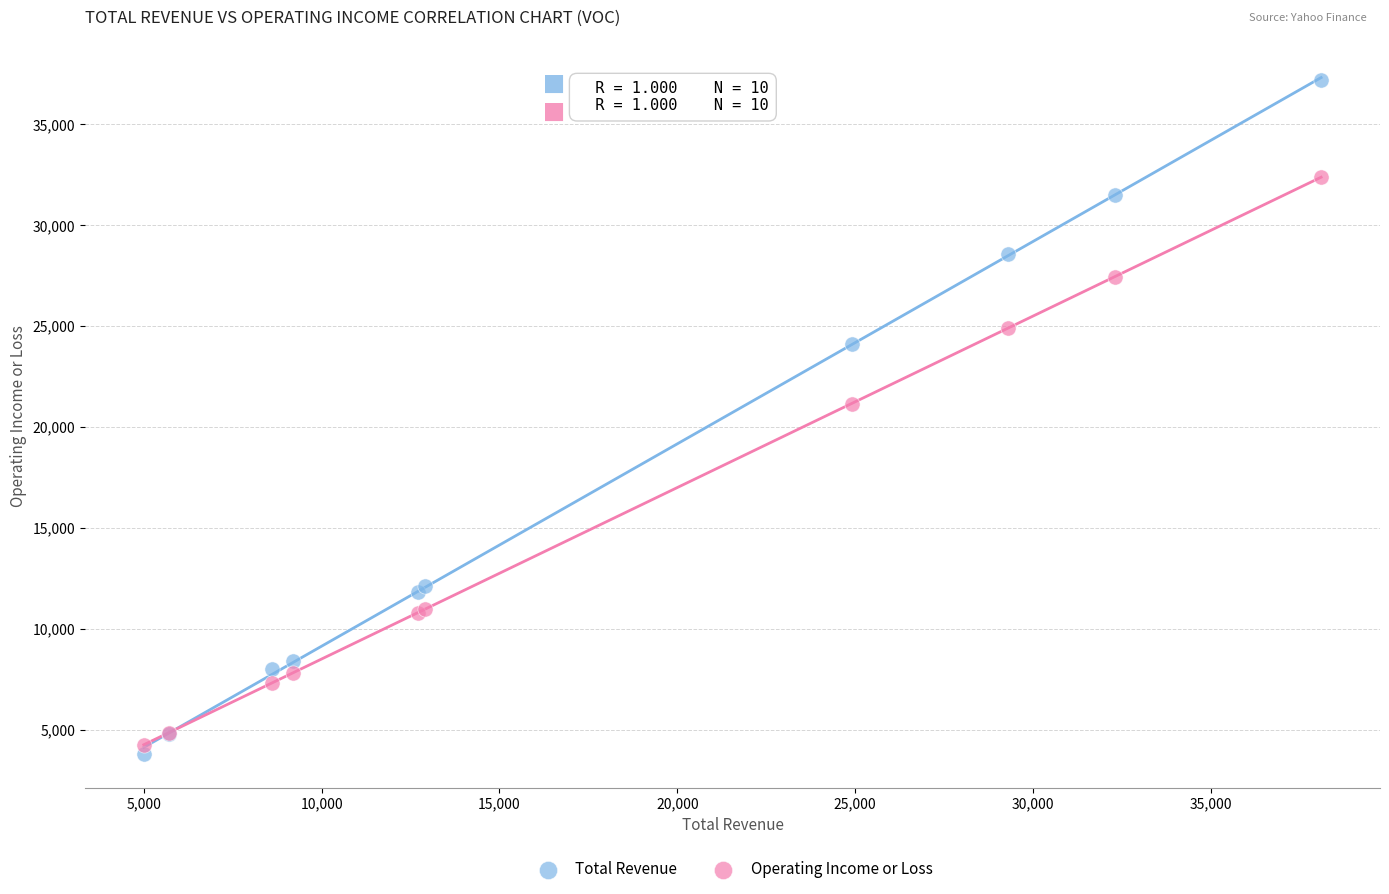

Which series contains the highest Y value?

Total Revenue